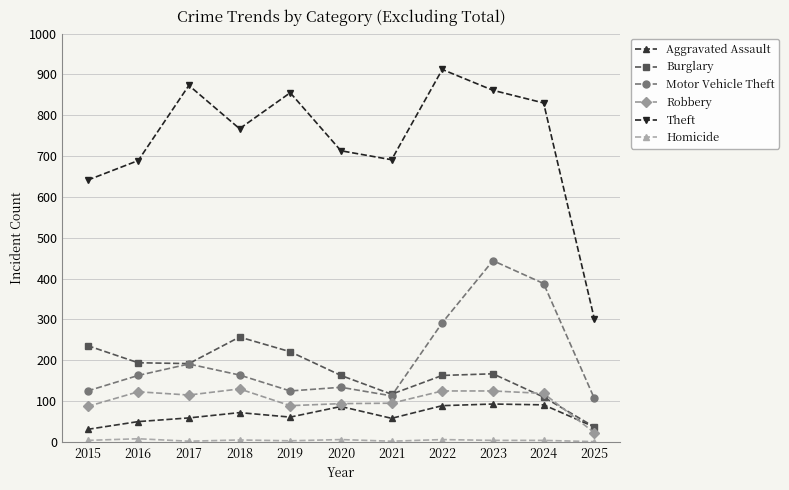

True or false: Motor Vehicle Theft and Theft cross at least once.

False